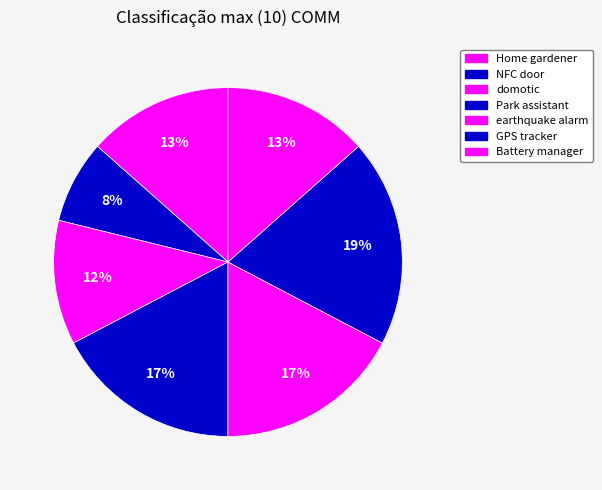

To the nearest percent, what percentage of the pie is domotic?

12%